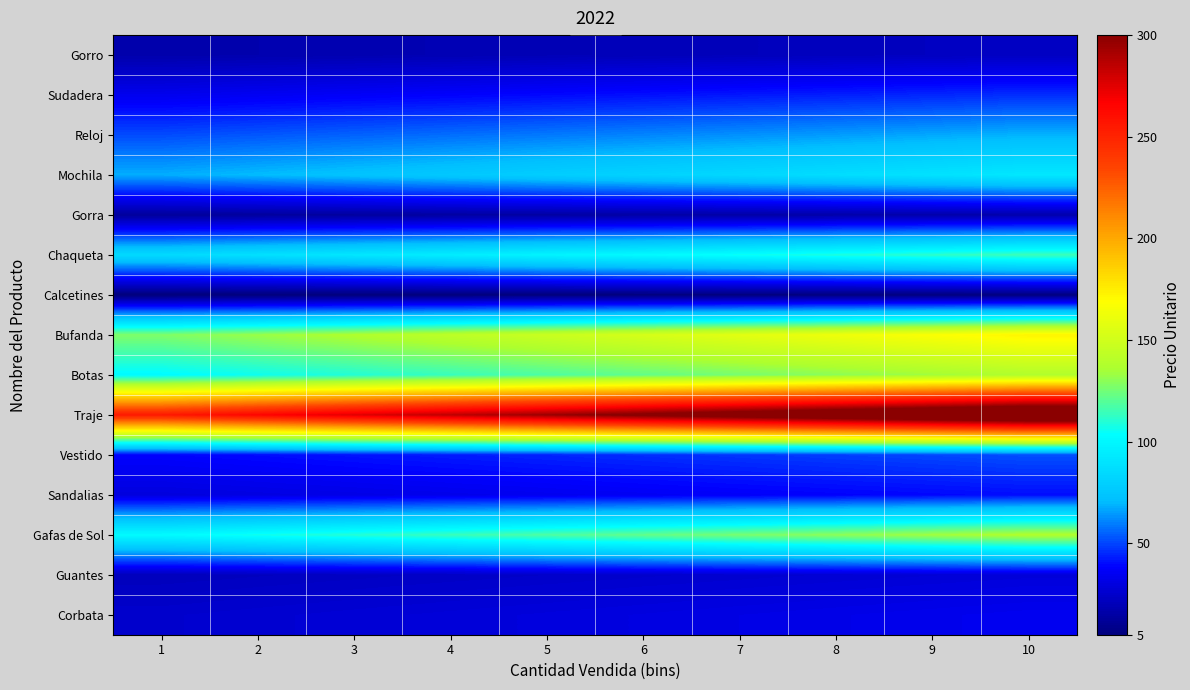

Between 6 and 9, which is larger?

9